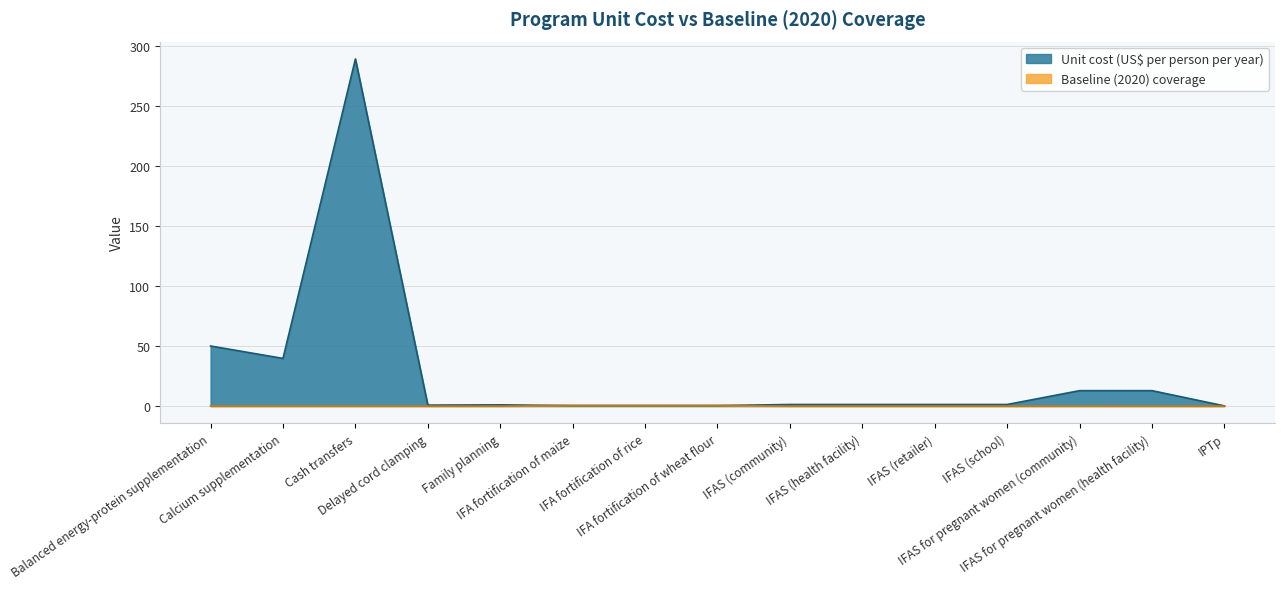

How many values in the Unit cost (US$ per person per year) series exceed 1?

9